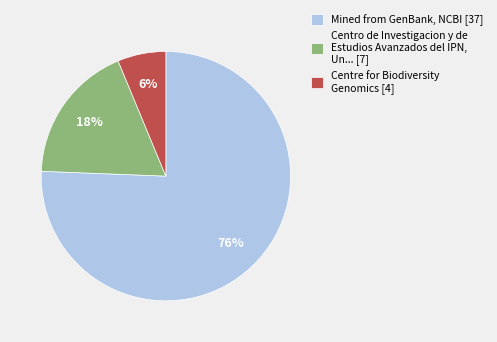

Combined, do Centre for Biodiversity Genomics [4] and Centro de Investigacion y de Estudios Avanzados del IPN, Un... [7] account for over 50%?

No